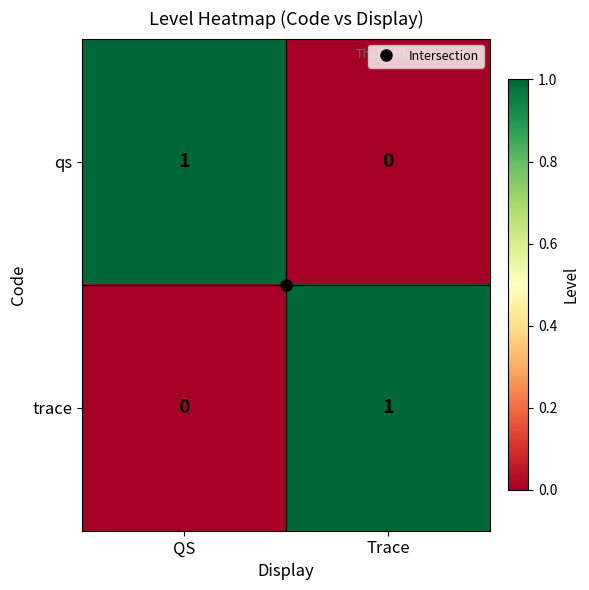

The trace series shows -1 at QS. True or false?

False